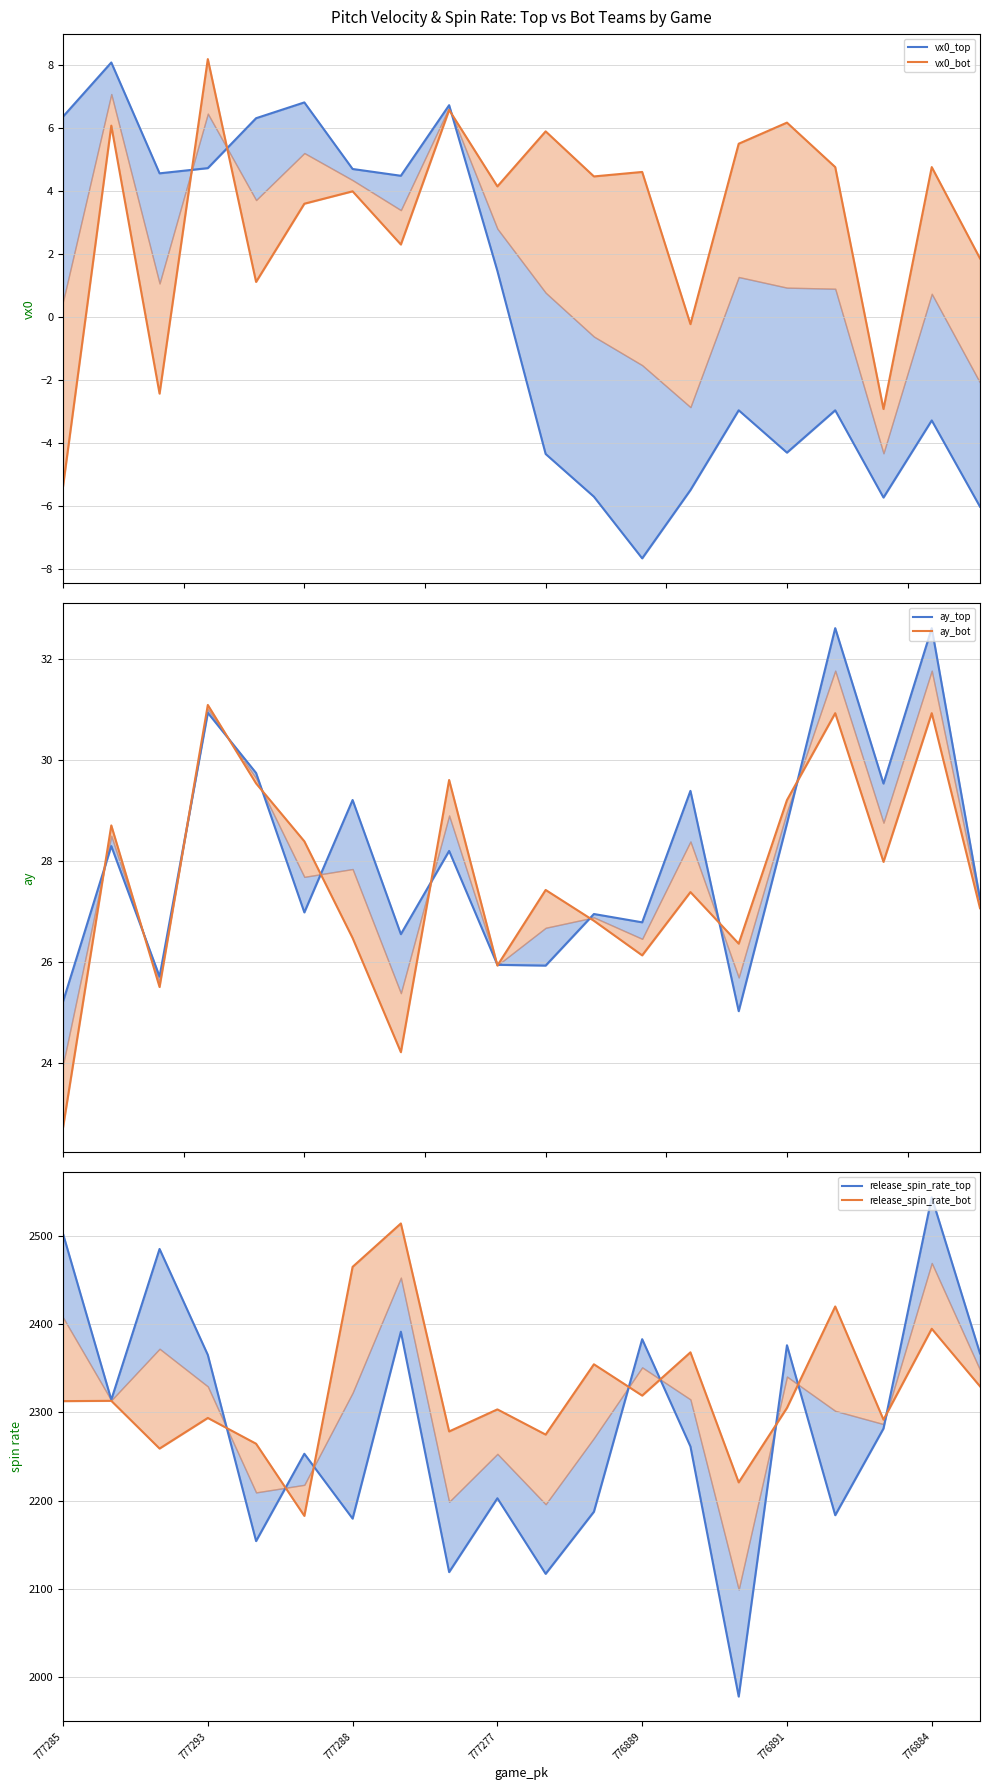

Read the release_spin_rate_top value at 19.

2366.6